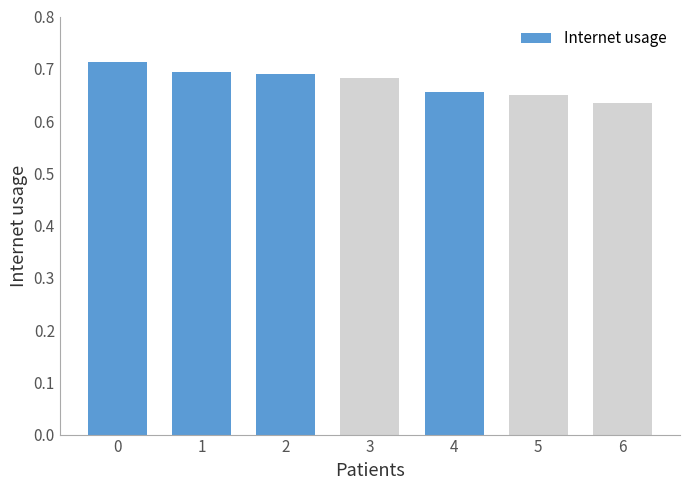

The value at 5 is 0.7. True or false?

True